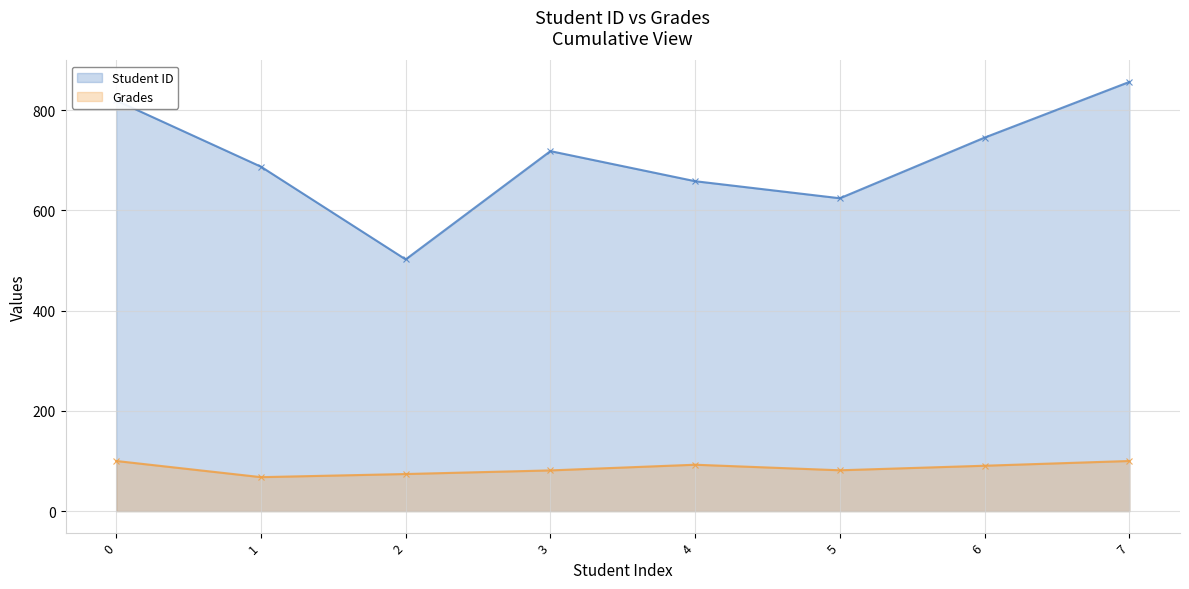

True or false: Grades (line) and Student ID (line) cross at least once.

False